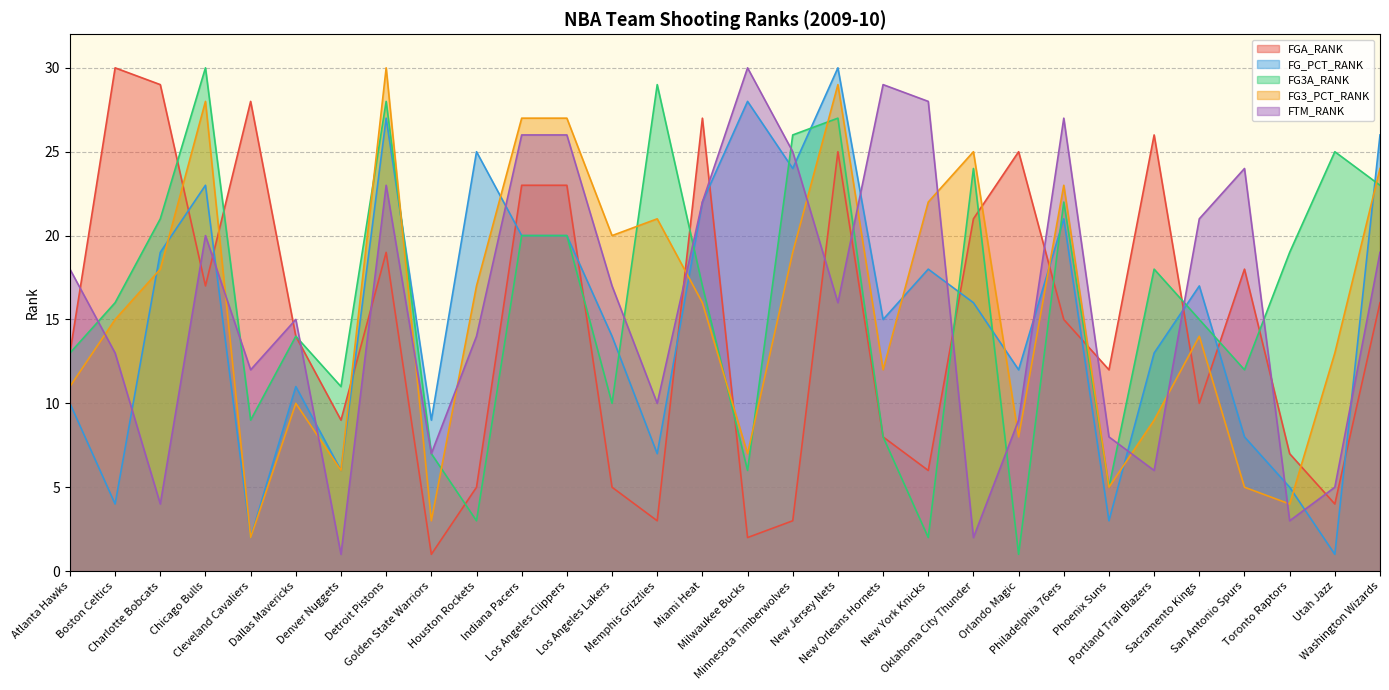

What is the difference between the maximum and second lowest values in the FG3_PCT_RANK series?

27